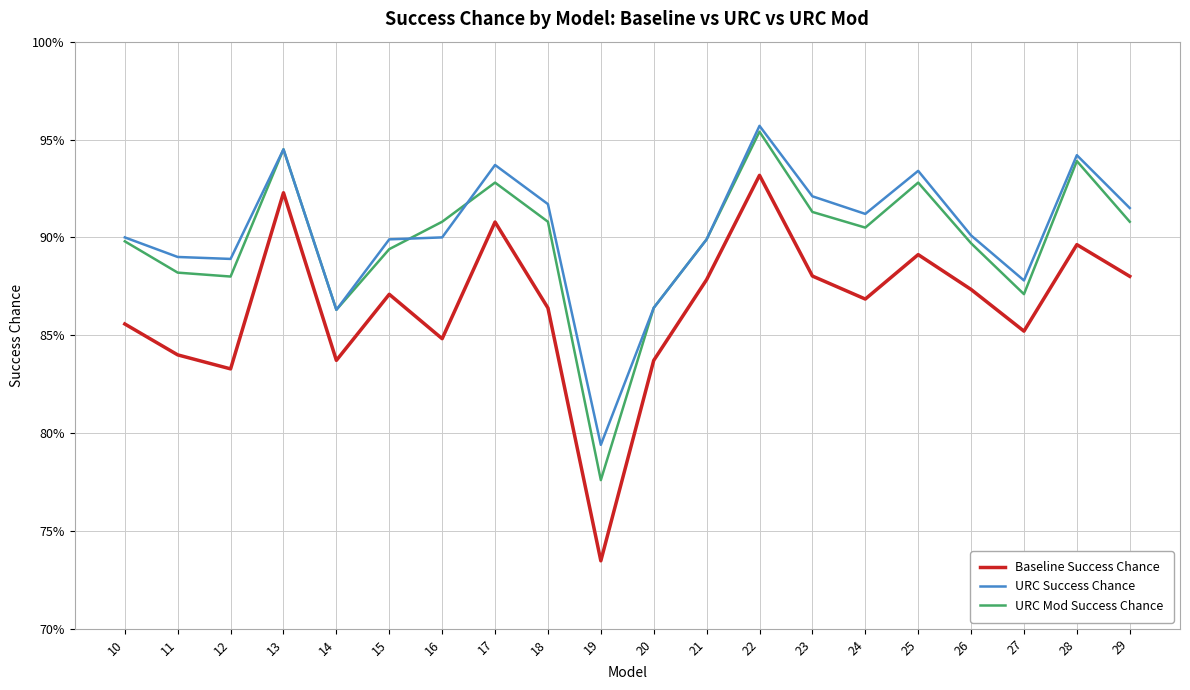

Does the chart display data point markers on the line(s)?

No